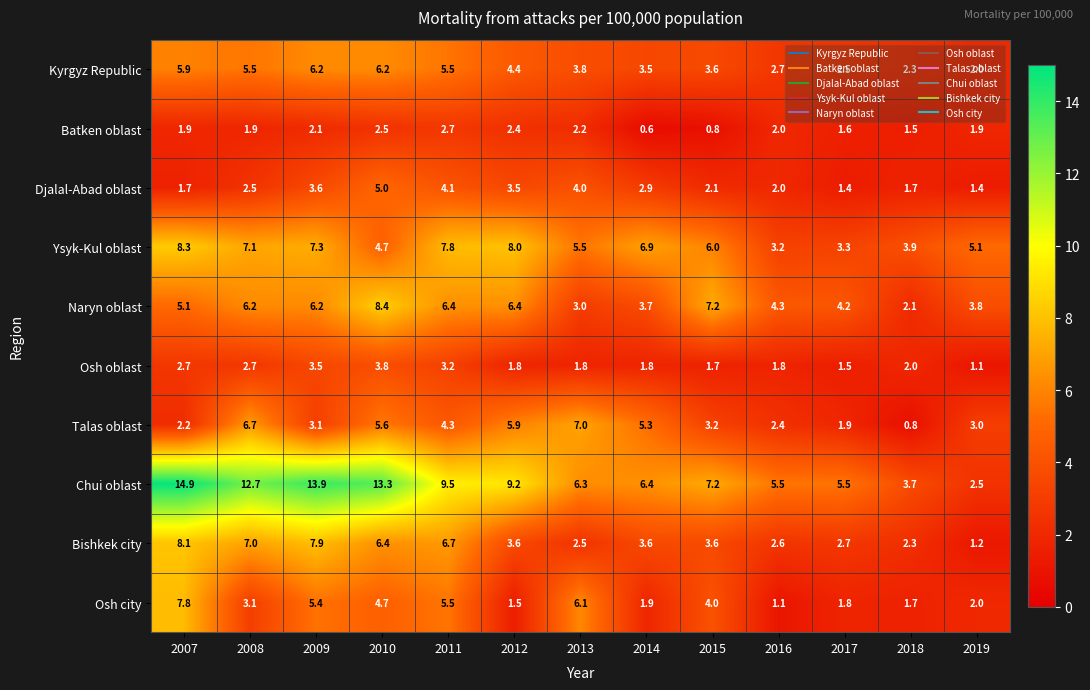

What is the difference between the highest and lowest values at 2016?

4.4